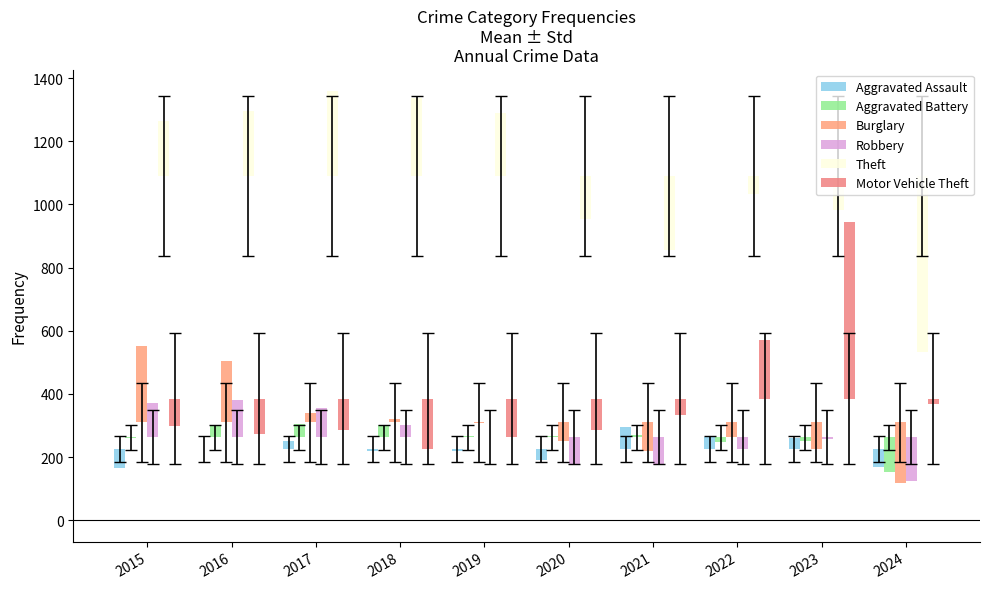

What are all the series names shown in the legend?

Aggravated Assault, Aggravated Battery, Burglary, Robbery, Theft, Motor Vehicle Theft